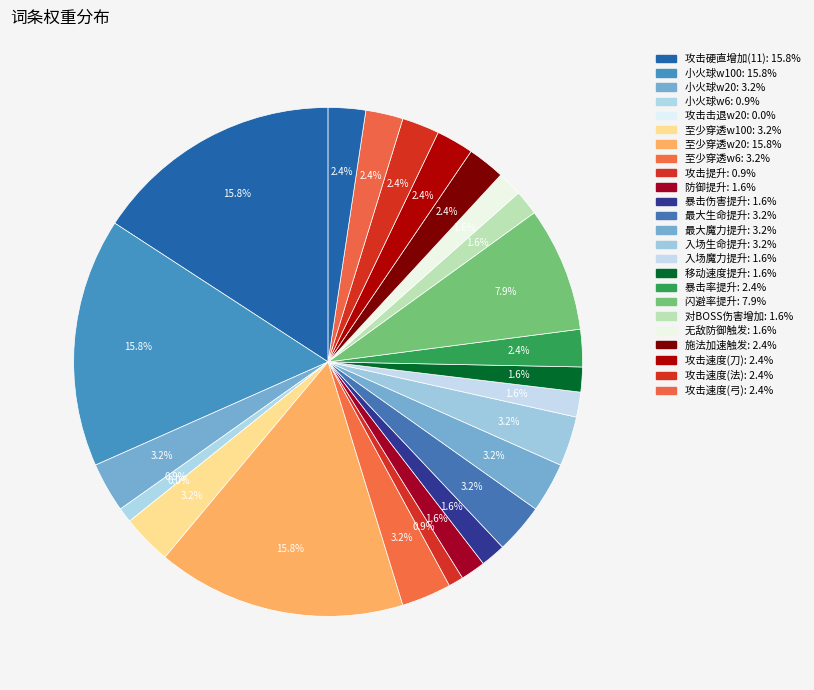

Is it true that 4 is 11% of the pie?

False